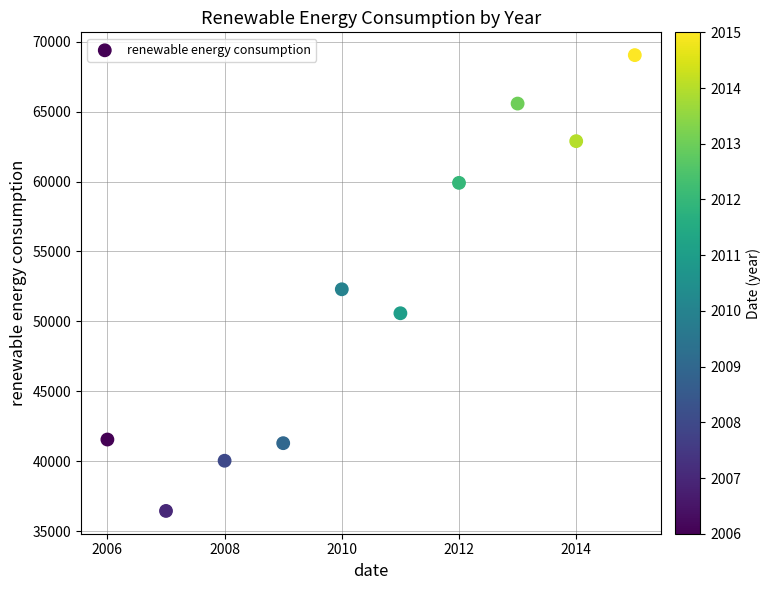

What Y value in the scatter plot is closest to 52745?

52298.1